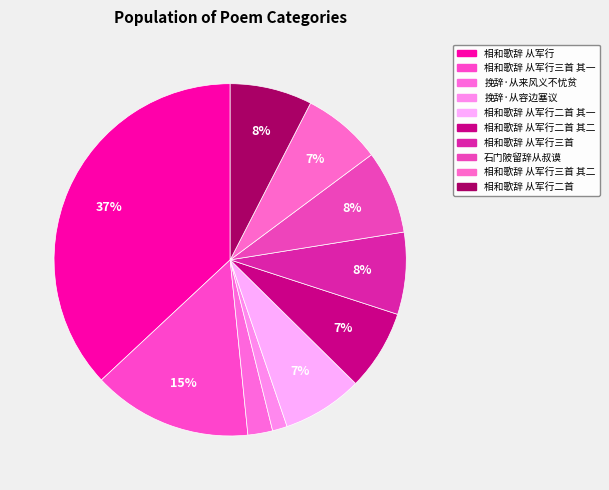

To the nearest percent, what is the difference between the largest and smallest slice percentages?

36%